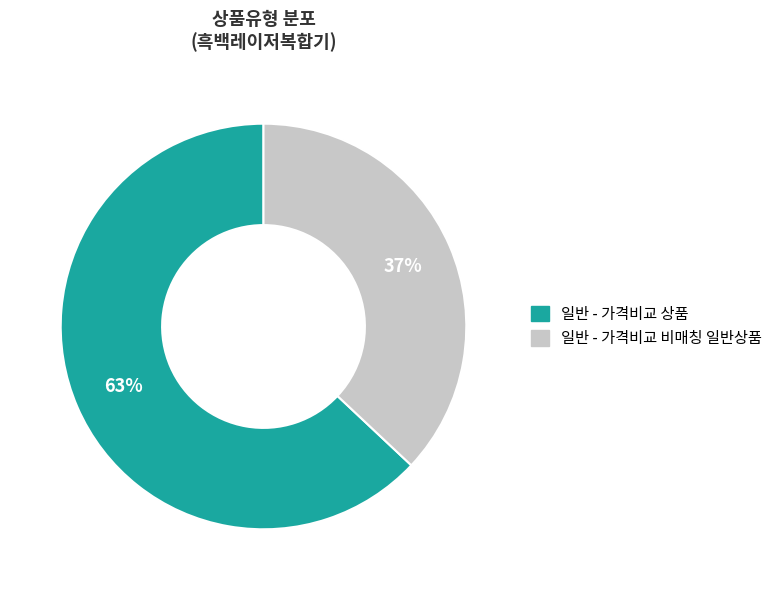

Which category has the biggest portion of the pie?

일반 - 가격비교 상품